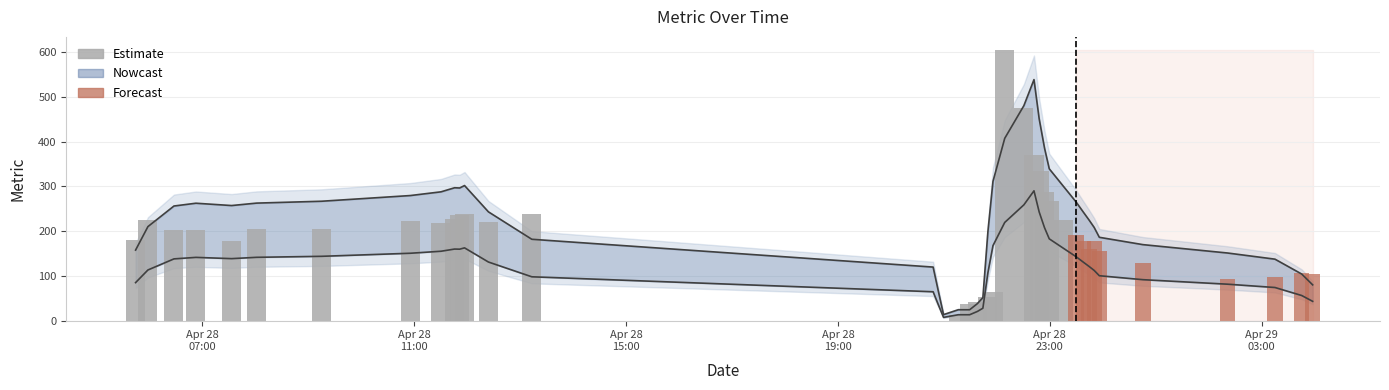

How many bars are there in total?

40